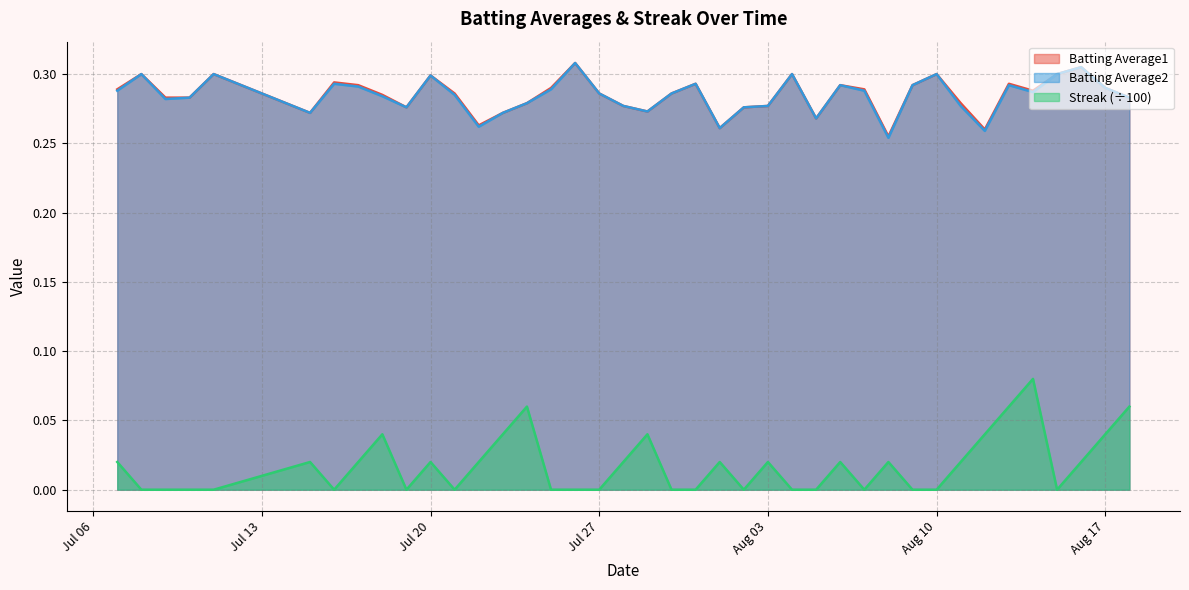

Reading left to right, extract all data points from this chart.

Batting Average1: 0.3	0.3	0.3	0.3	0.3	0.3	0.3	0.3	0.3	0.3	0.3	0.3	0.3	0.3	0.3	0.3	0.3	0.3	0.3	0.3	0.3	0.3	0.3	0.3	0.3	0.3	0.3	0.3	0.3	0.3	0.3	0.3	0.3	0.3	0.3	0.3	0.3	0.3	0.3	0.3
Batting Average2: 0.3	0.3	0.3	0.3	0.3	0.3	0.3	0.3	0.3	0.3	0.3	0.3	0.3	0.3	0.3	0.3	0.3	0.3	0.3	0.3	0.3	0.3	0.3	0.3	0.3	0.3	0.3	0.3	0.3	0.3	0.3	0.3	0.3	0.3	0.3	0.3	0.3	0.3	0.3	0.3
Streak: 0.0	0.0	0.0	0.0	0.0	0.0	0.0	0.0	0.0	0.0	0.0	0.0	0.0	0.0	0.1	0.0	0.0	0.0	0.0	0.0	0.0	0.0	0.0	0.0	0.0	0.0	0.0	0.0	0.0	0.0	0.0	0.0	0.0	0.0	0.1	0.1	0.0	0.0	0.0	0.1